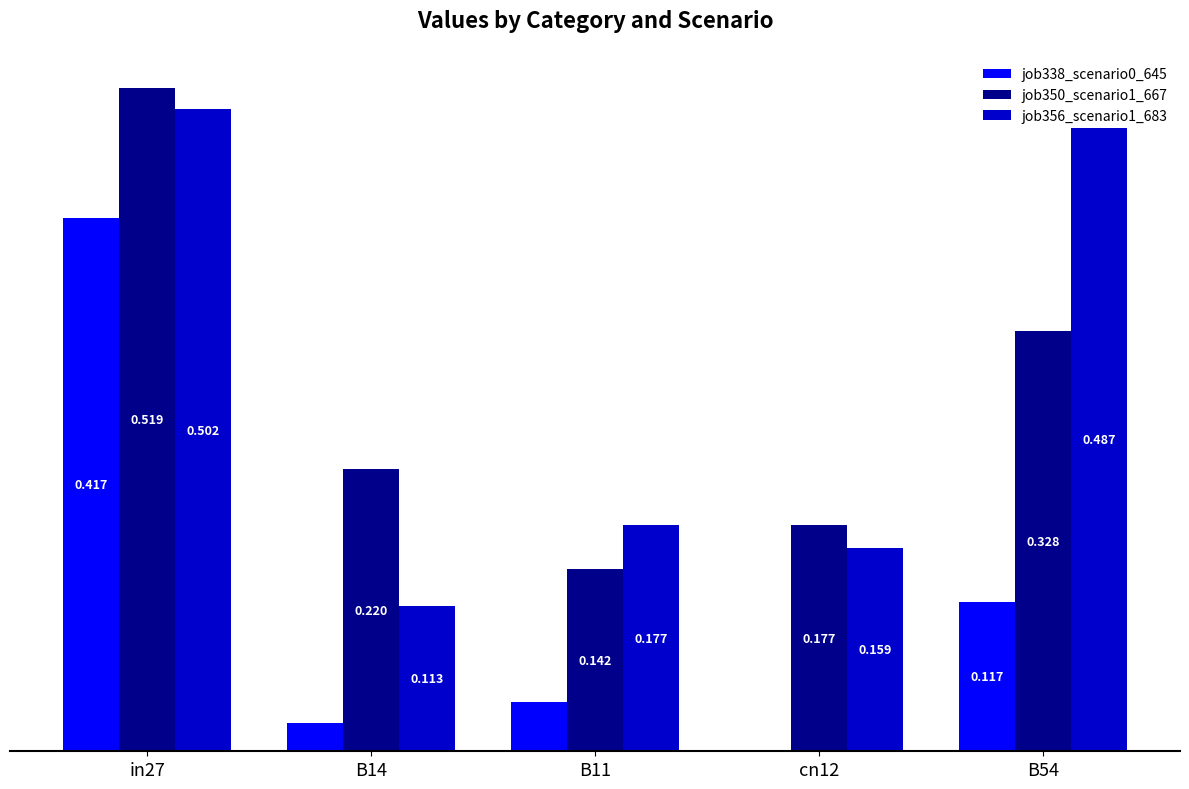

Reading left to right, what are all the values shown in this chart?

job338_scenario0_645: 0.4	0.0	0.0	0.0	0.1
job350_scenario1_667: 0.5	0.2	0.1	0.2	0.3
job356_scenario1_683: 0.5	0.1	0.2	0.2	0.5